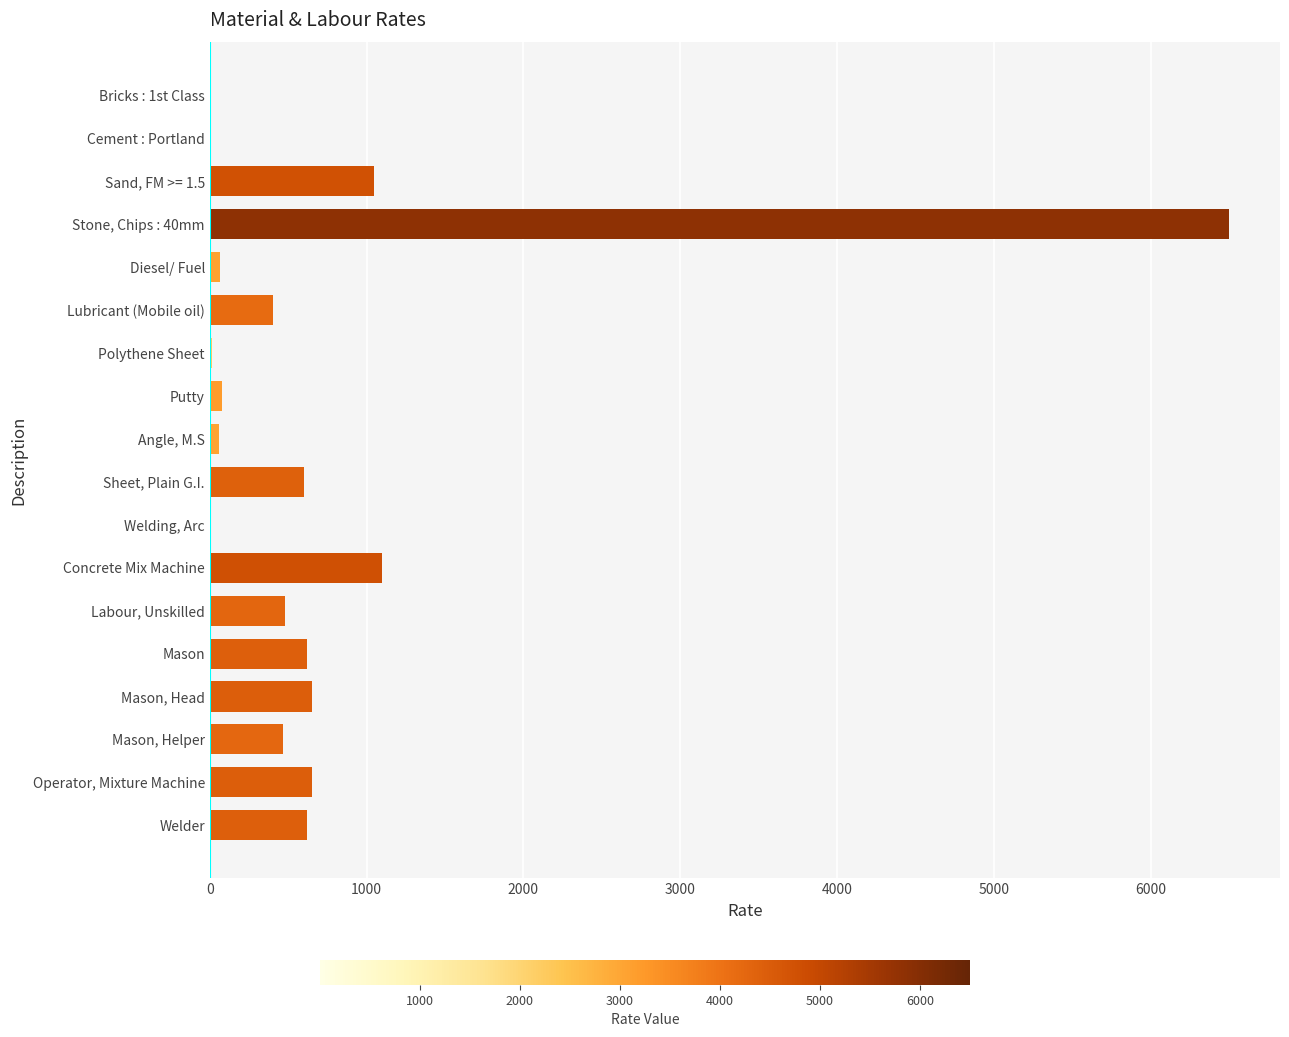

What is the sum of all values?

13382.0